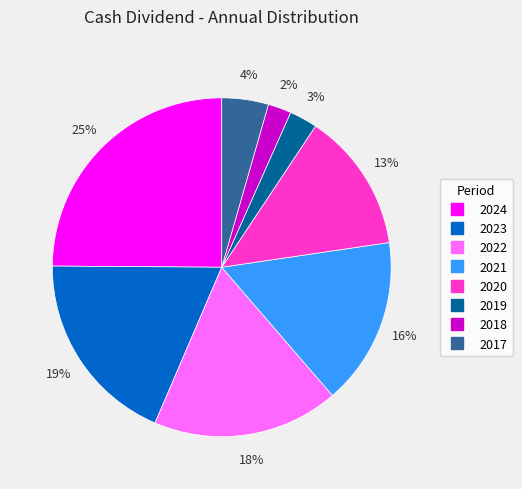

True or false: 2018 accounts for 2% of the total.

True